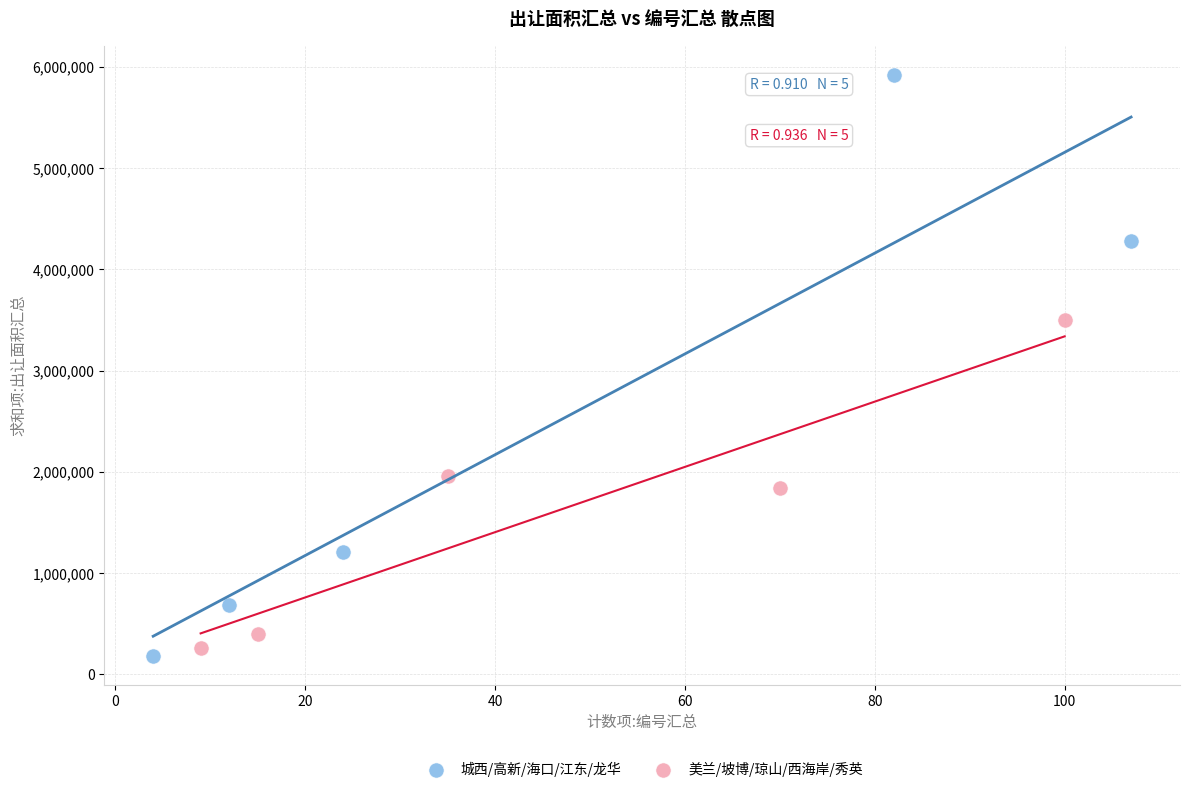

Which series has the widest spread of Y values?

城西/高新/海口/江东/龙华